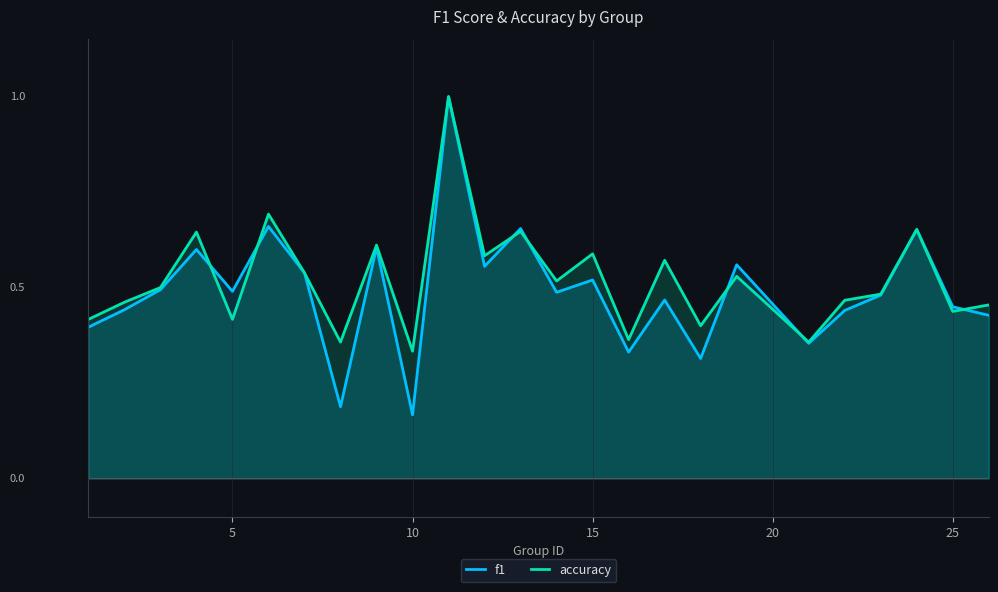

Rank the series by their maximum value, from highest to lowest.

f1, accuracy